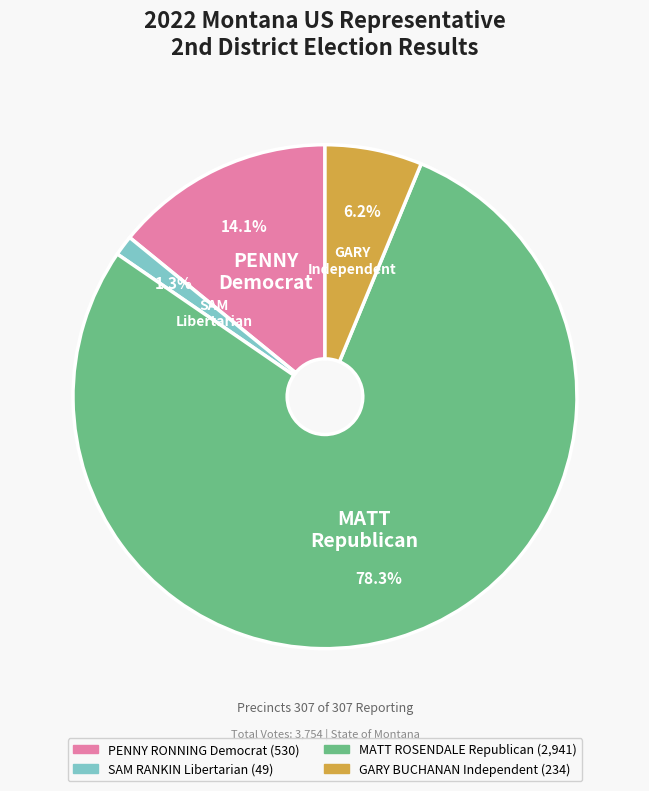

To the nearest percent, what portion does PENNY RONNING Democrat represent?

14%